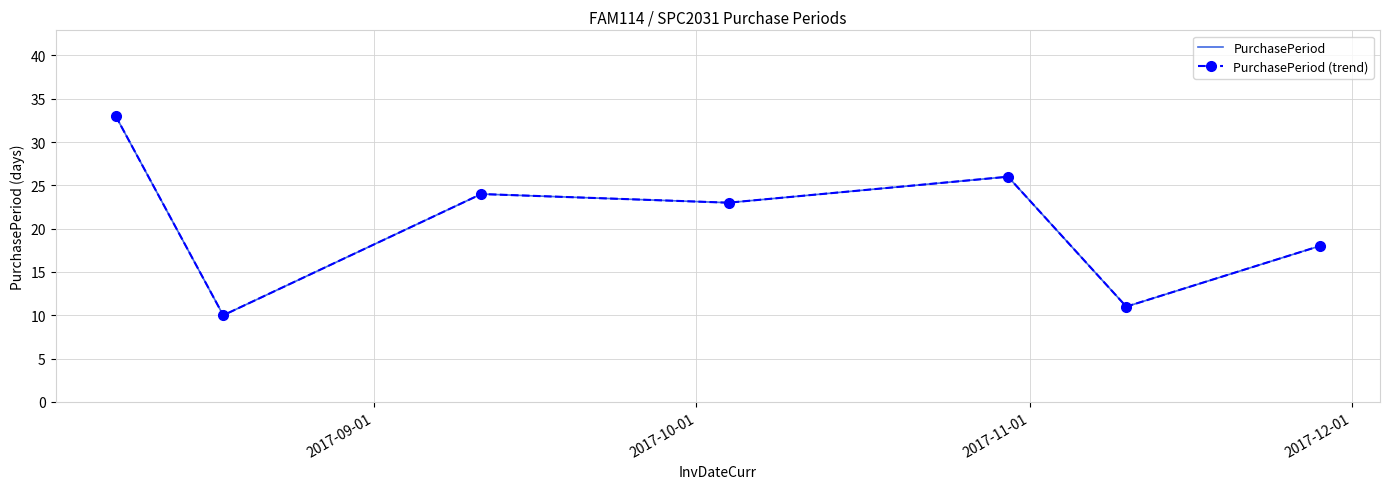

How many values in the PurchasePeriod series are below 23?

3